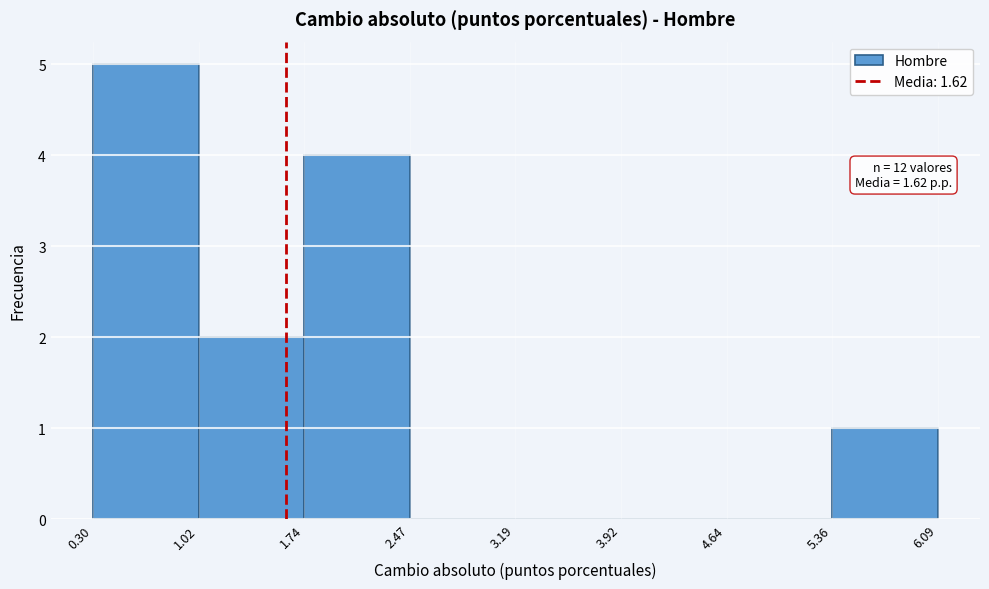

Over which range of the x-axis is the bar tallest?

0.30 to 1.02